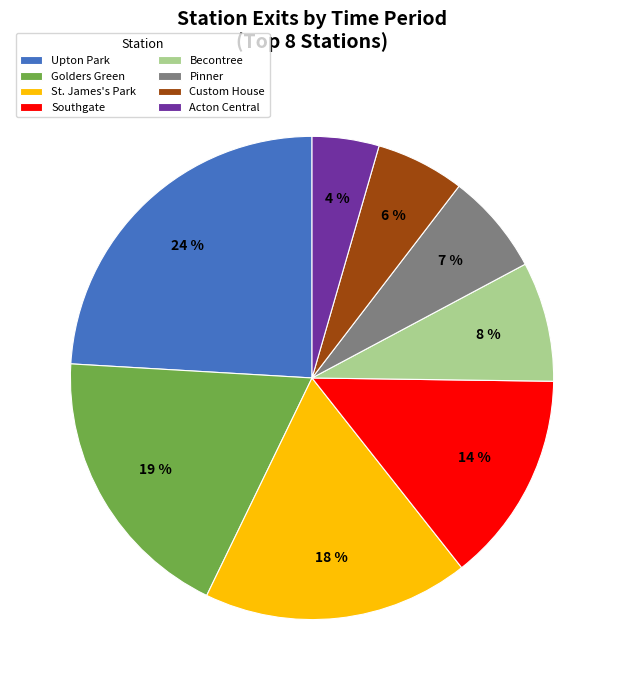

Which slice is the largest?

Upton Park